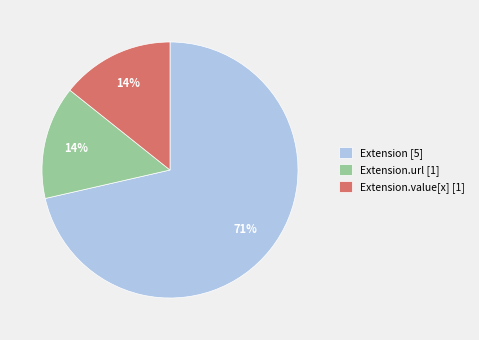

How many segments does this pie chart have?

3